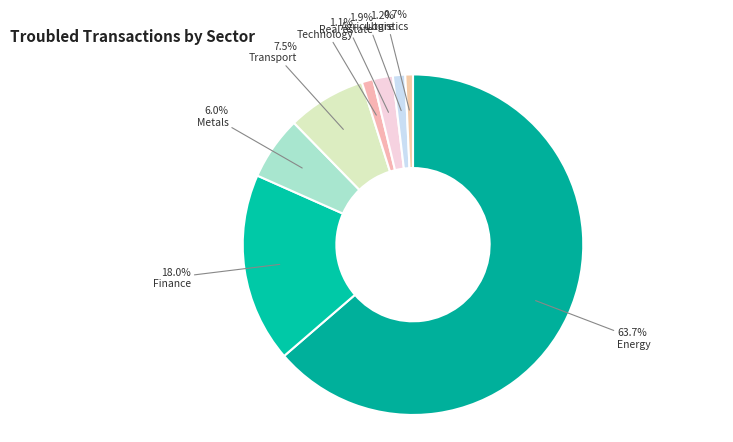

Is there any slice that represents more than half of the pie?

Yes